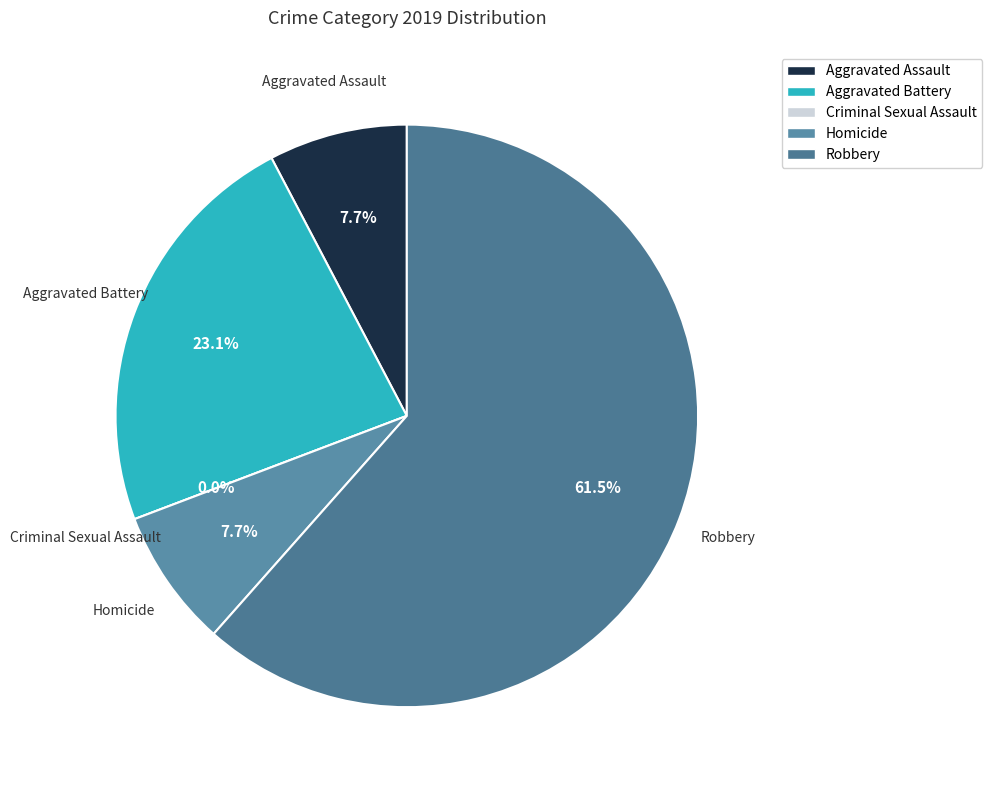

Which slice is the smallest?

Criminal Sexual Assault